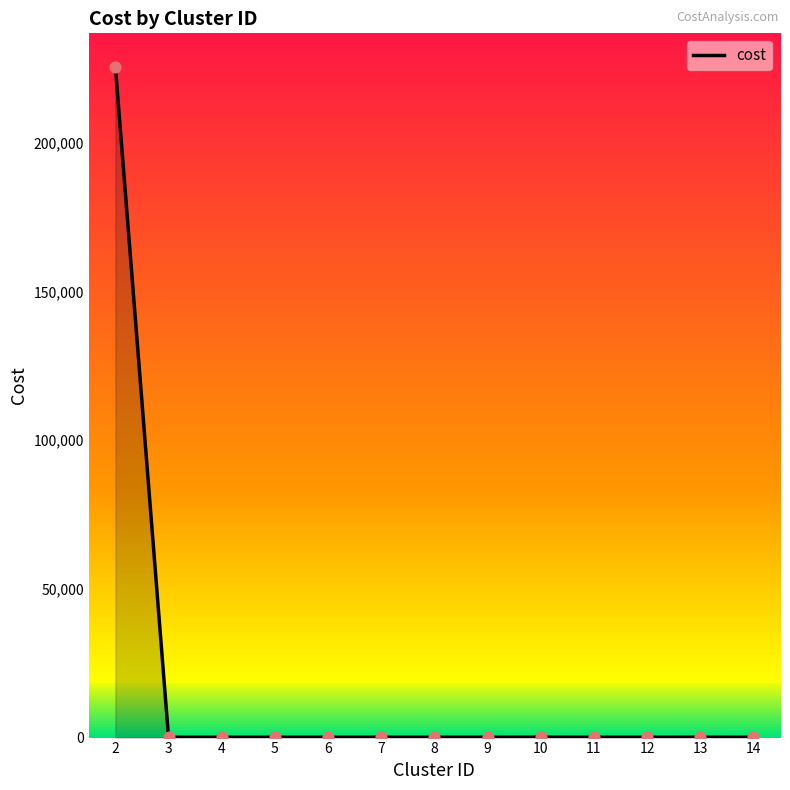

What is the greatest value displayed?

225607.8